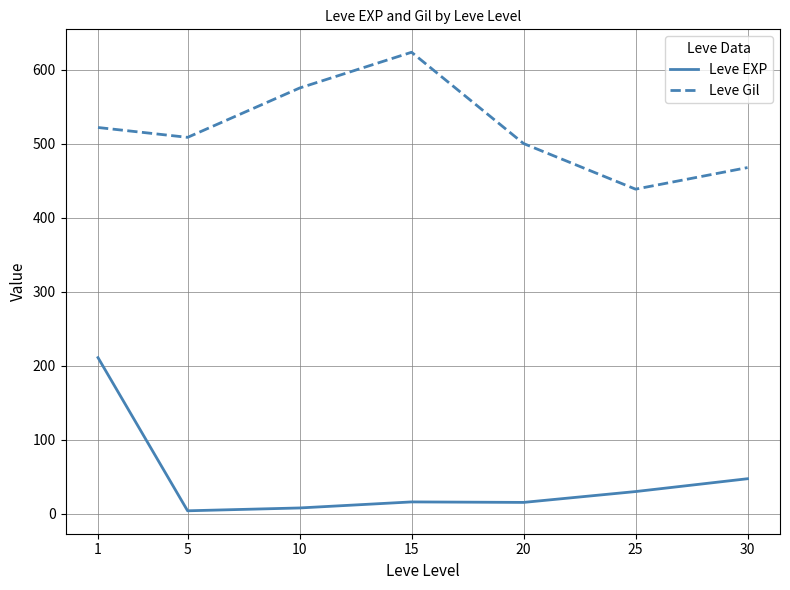

The Leve EXP series shows 29.7 at 25. True or false?

True